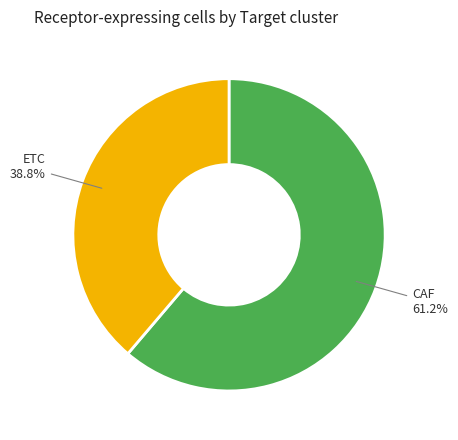

Does CAF account for over 50% of the chart?

Yes